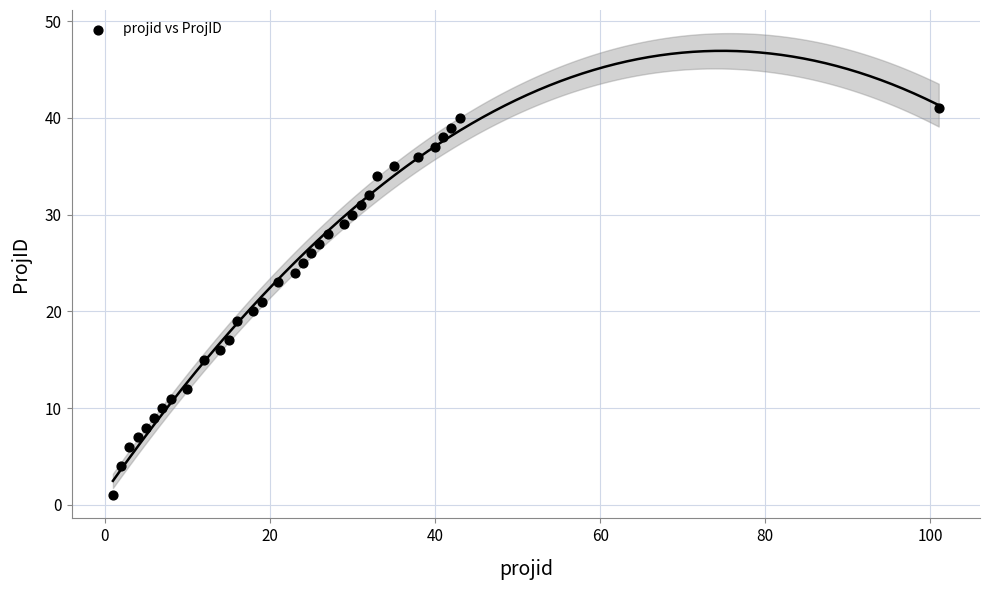

What is the range of Y values (max minus min)?

40